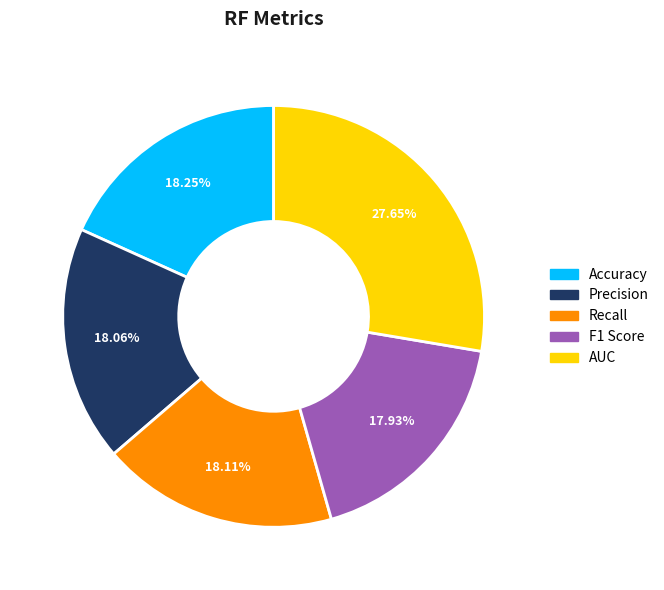

True or false: Recall accounts for 7% of the total.

False